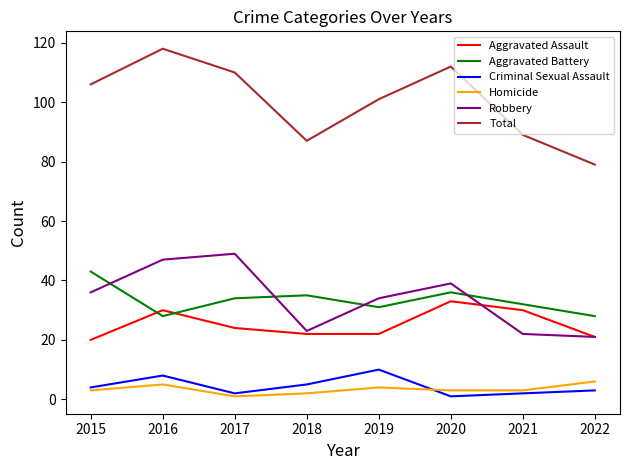

Where is the first local minimum for Robbery?

2018